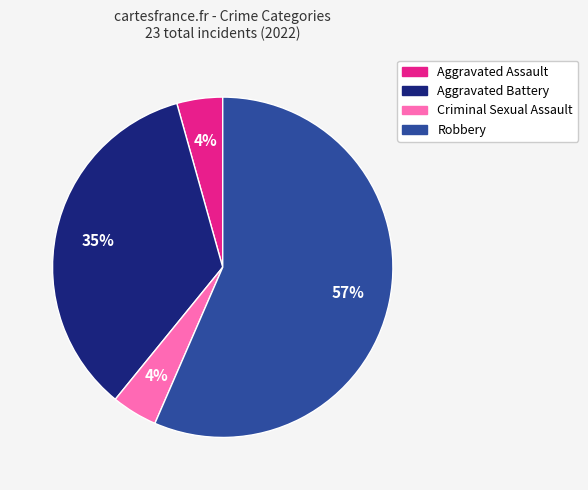

To the nearest percent, what percentage of the pie is Robbery?

57%